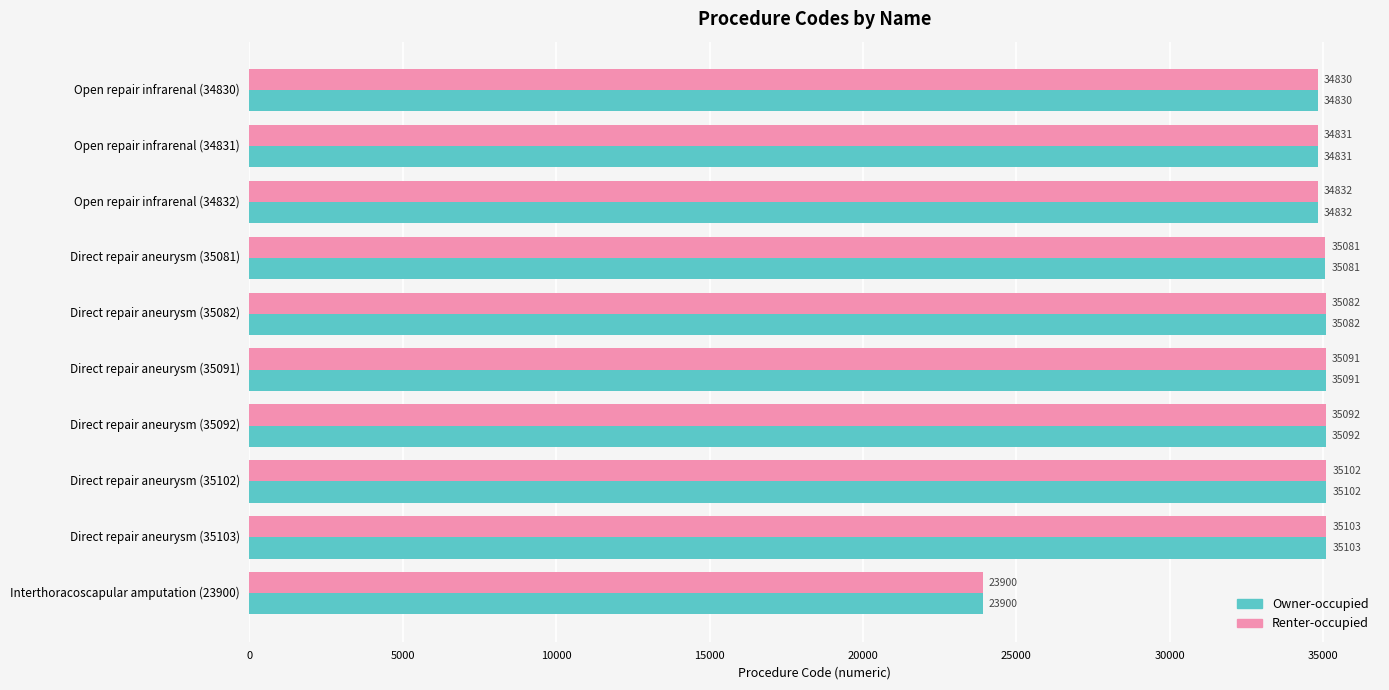

What is the difference between the Owner-occupied values at Direct repair aneurysm (35091) and Open repair infrarenal (34830)?

261